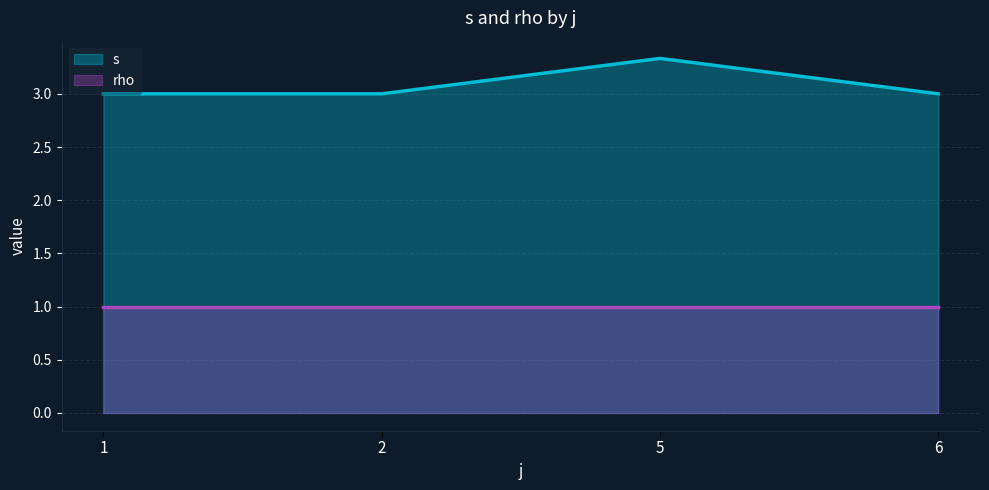

True or false: s and rho cross at least once.

False